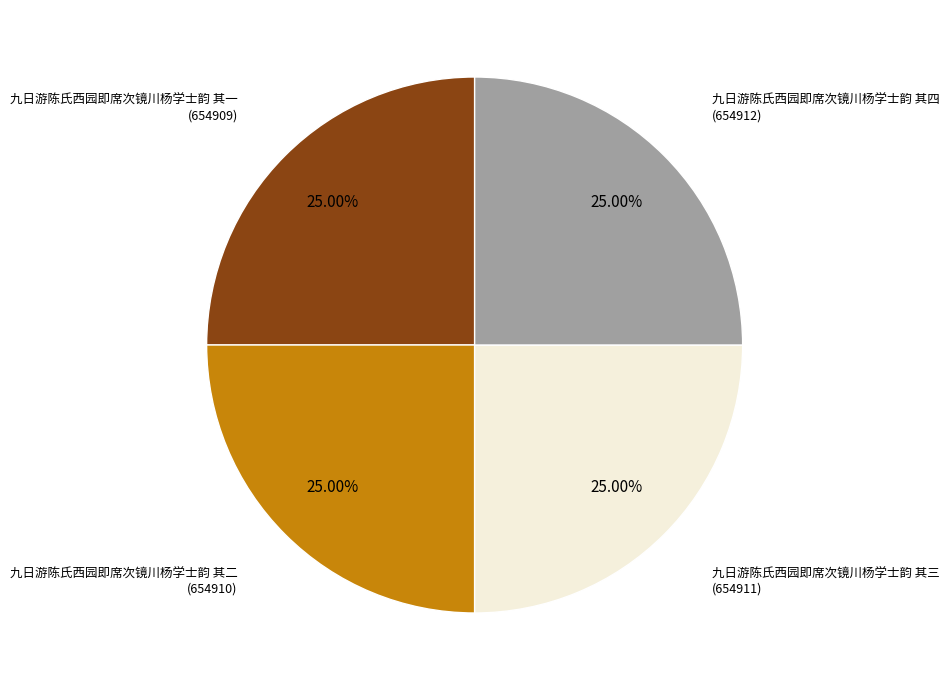

Is there any slice that represents more than half of the pie?

No